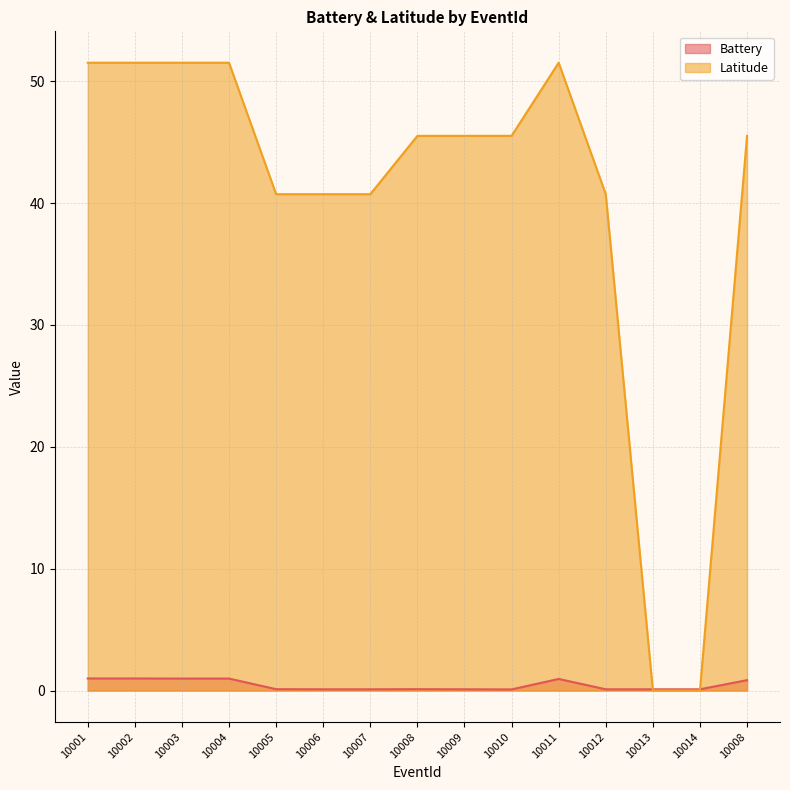

Which series has the largest total across all categories?

Latitude